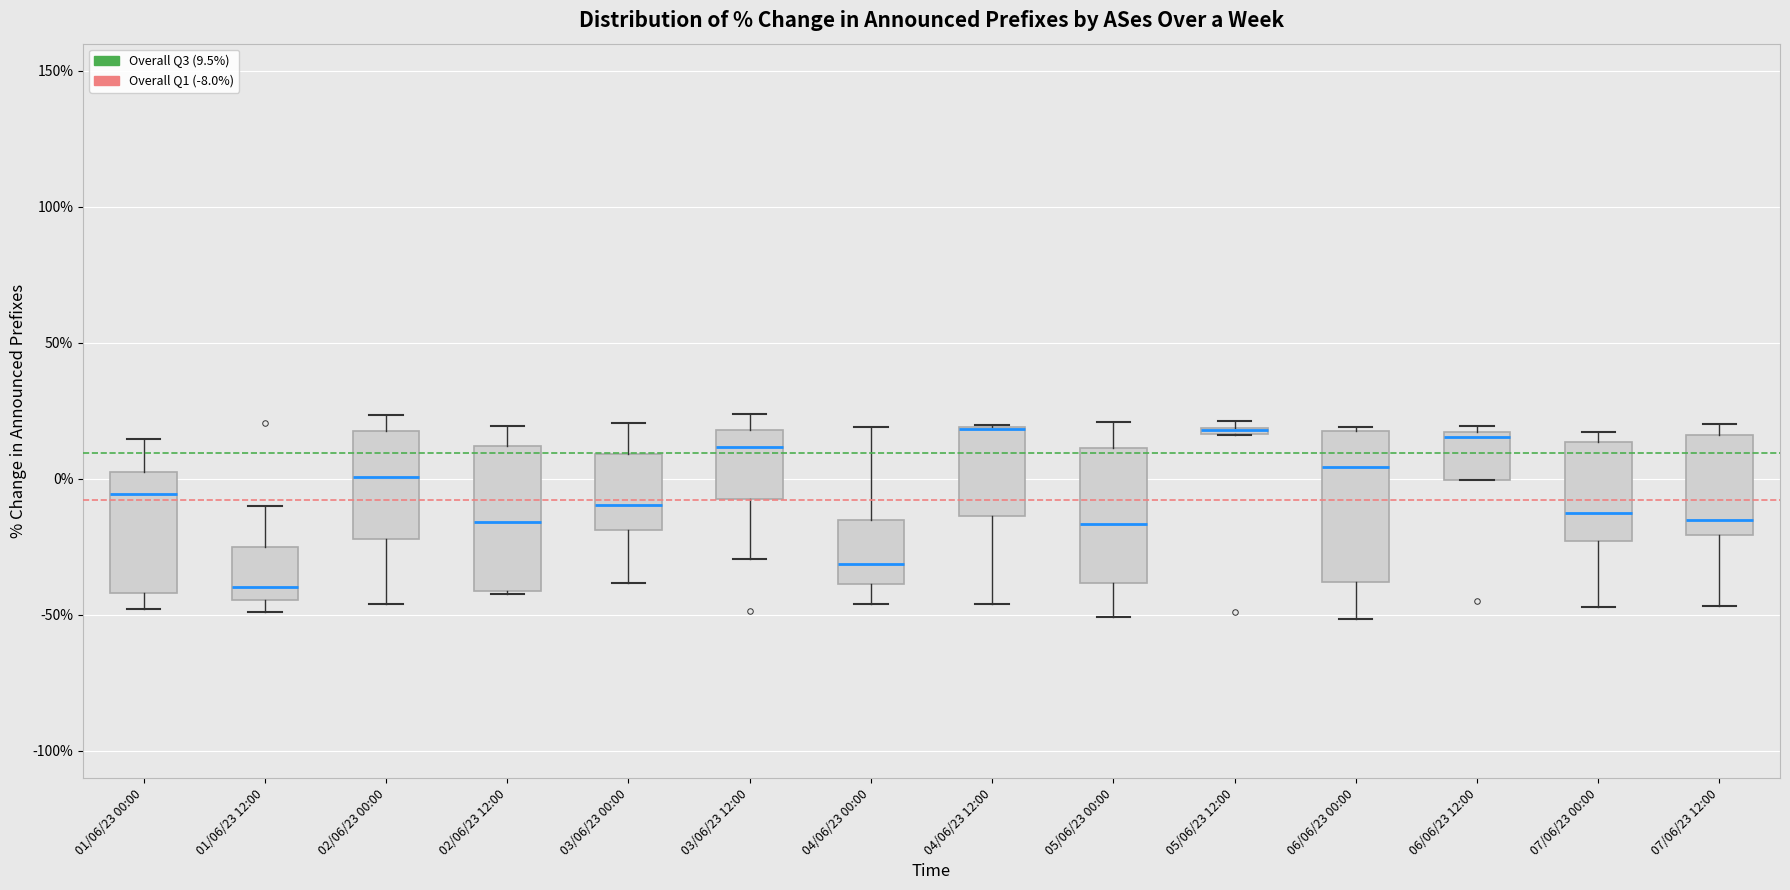

Where does the upper whisker of the box for 02/06/23 12:00 end on the y-axis? The values are not printed on the chart, so give them approximately, as read against the axis.

20